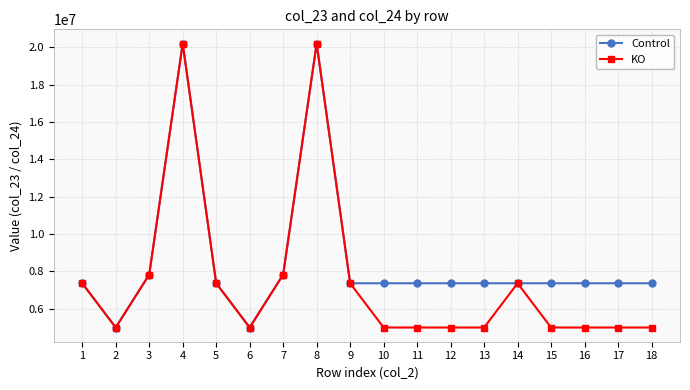

Is the value of KO at 16 greater than the value of Control at 10?

No